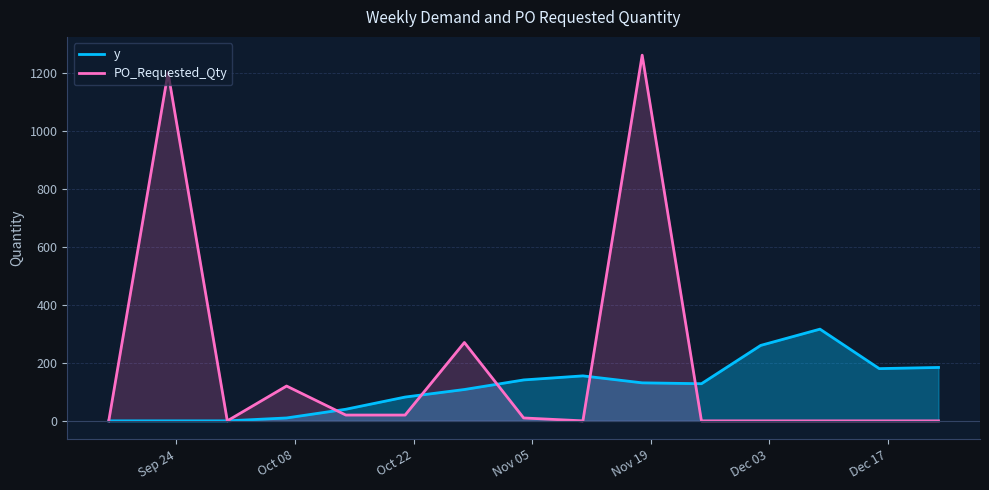

Which series has the widest spread of values?

PO_Requested_Qty